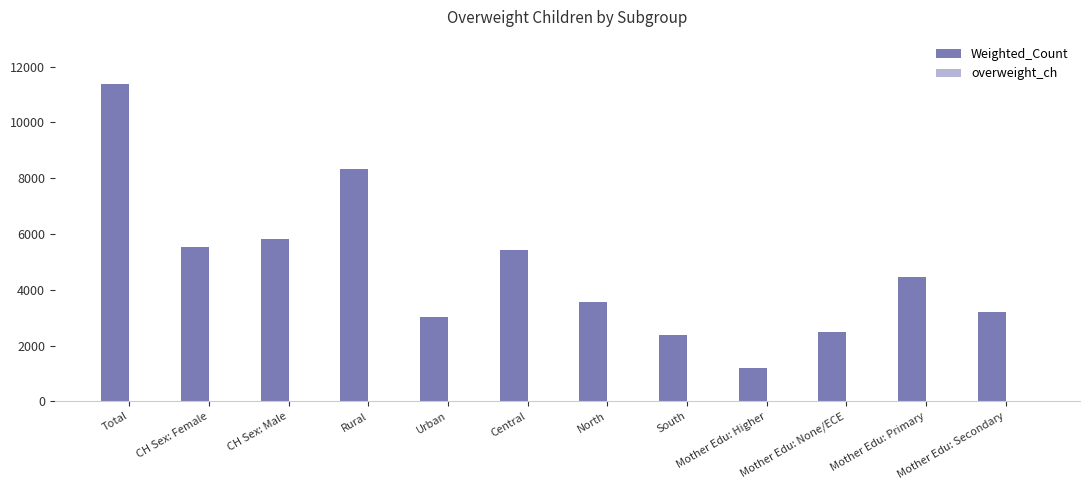

What is the sum of all Weighted_Count values?

56793.6